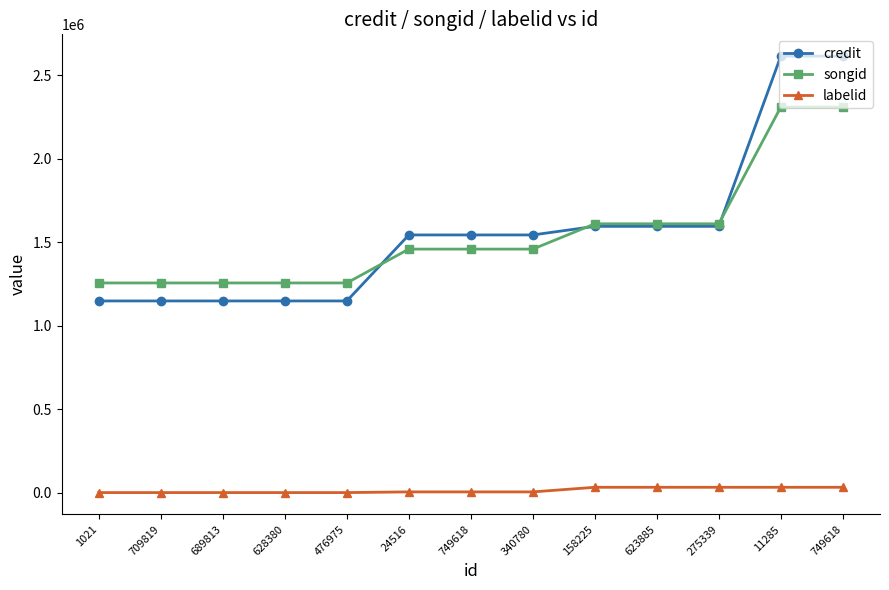

What is the sum of the songid values at 11285 and 628380?

3566628